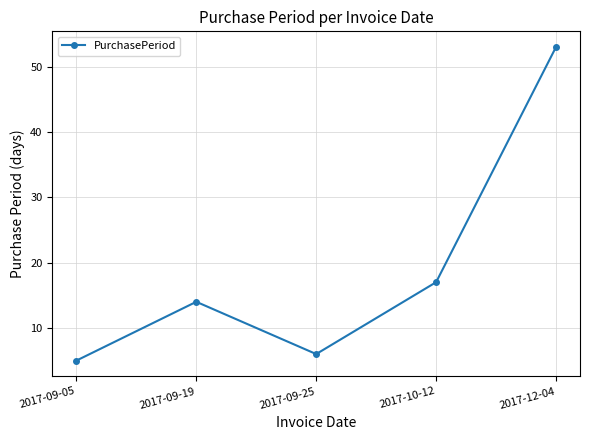

Reading right to left, extract all data points from this chart.

2017-12-04=53	2017-10-12=17	2017-09-25=6	2017-09-19=14	2017-09-05=5